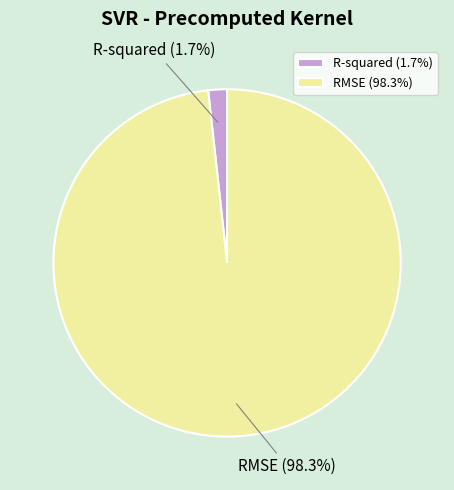

Is it true that R-squared is 2% of the pie?

True